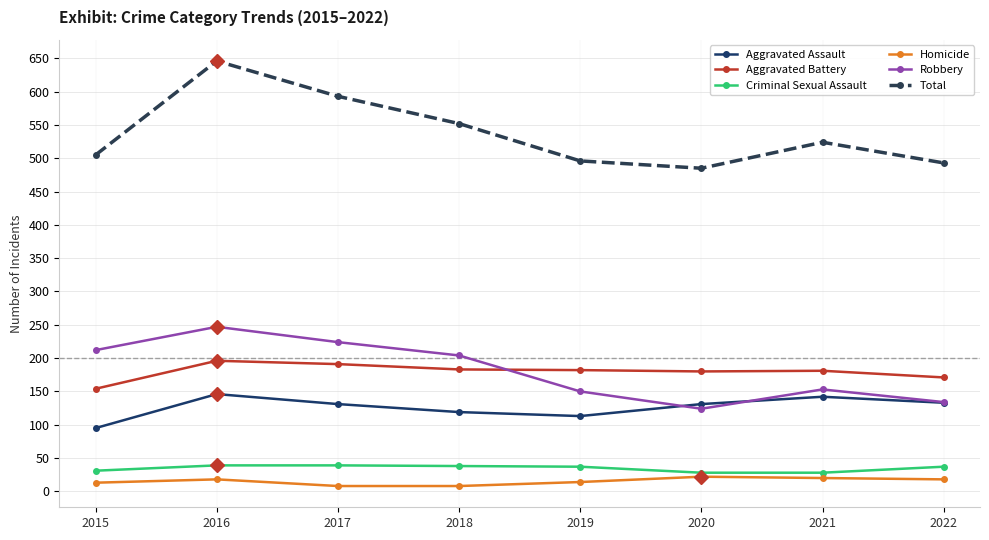

The Aggravated Battery series shows 183 at 2018. True or false?

True